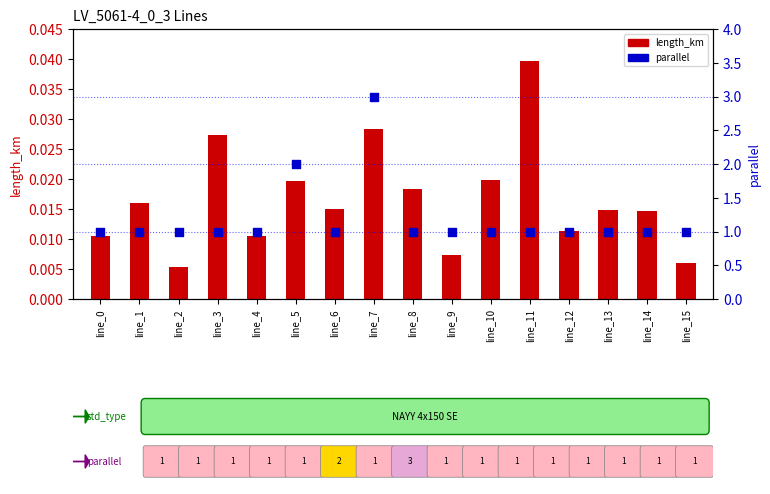

Is the value of length_km at line_2 greater than the value of parallel at line_9?

No